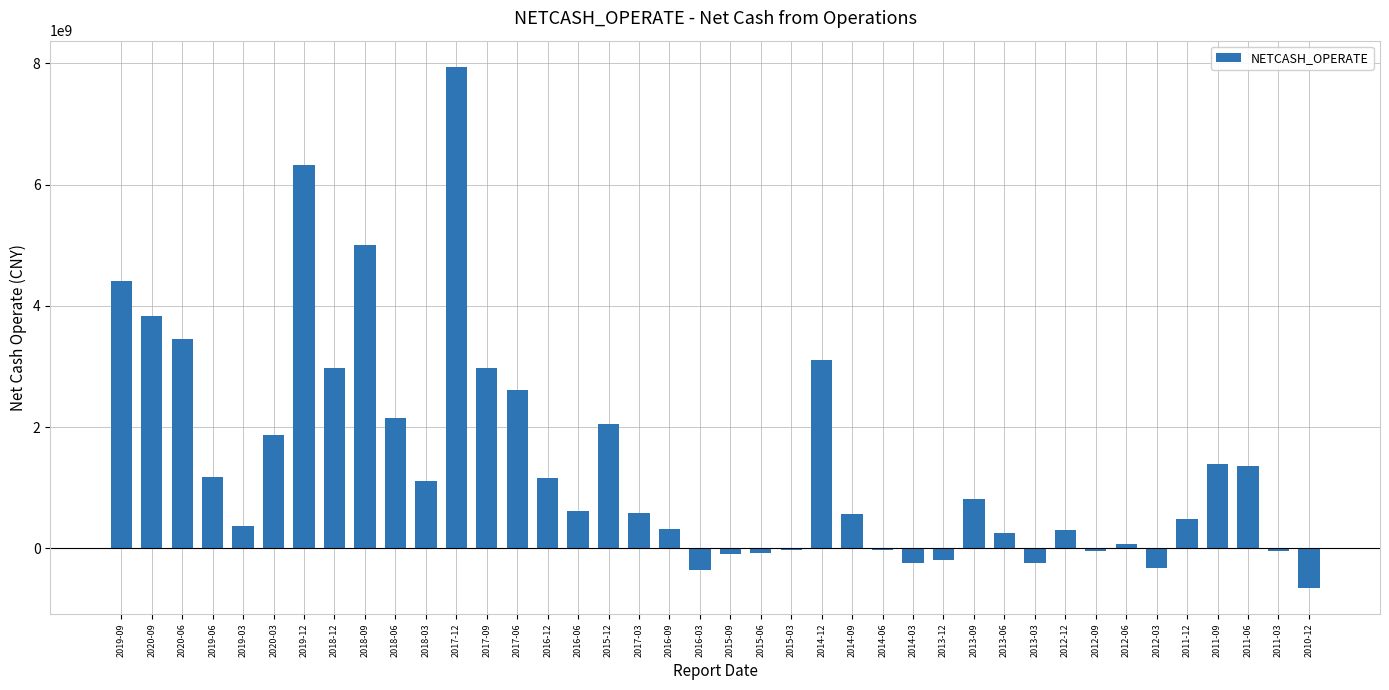

At which category does the chart reach its peak across all series?

2017-12